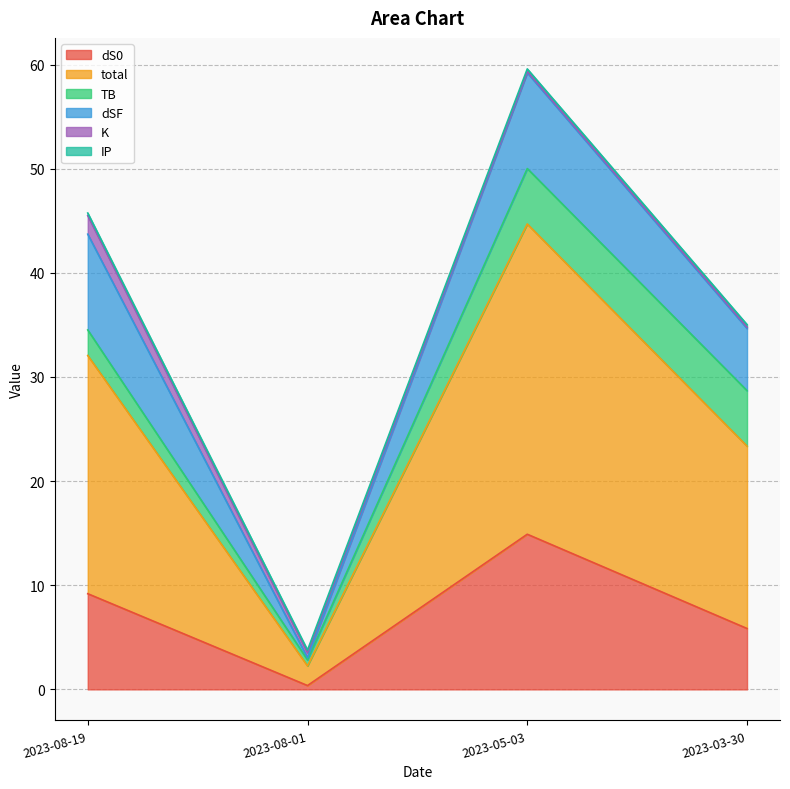

What is the sum of the total values at 2023-08-01 and 2023-05-03?

31.7